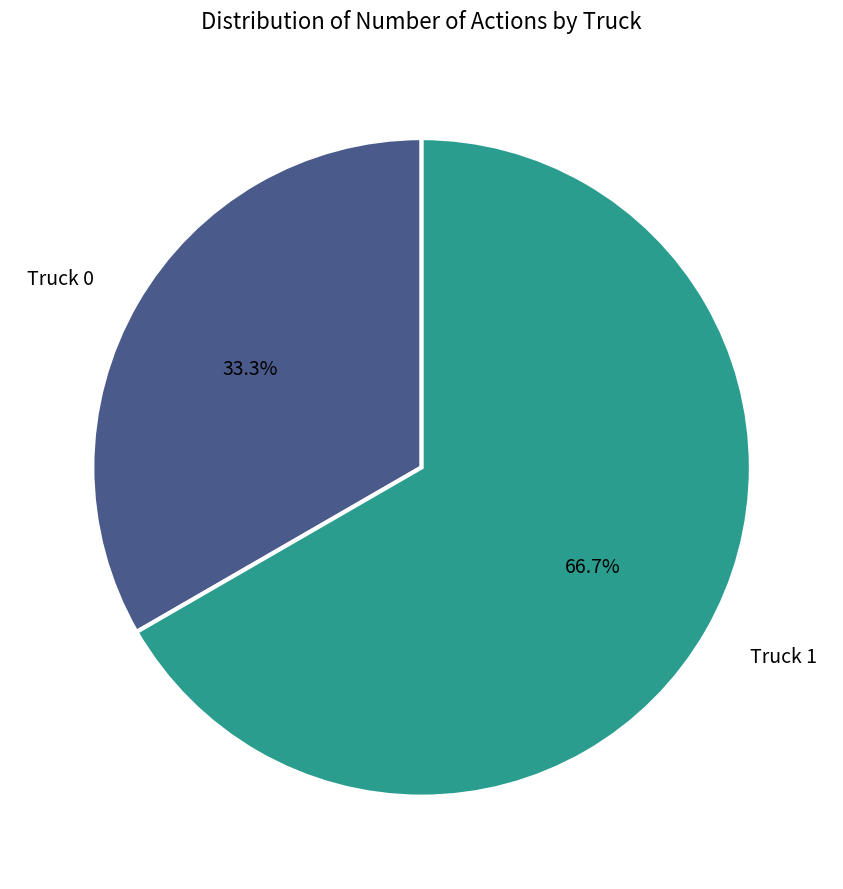

Rank the categories by value from lowest to highest.

Truck 0, Truck 1